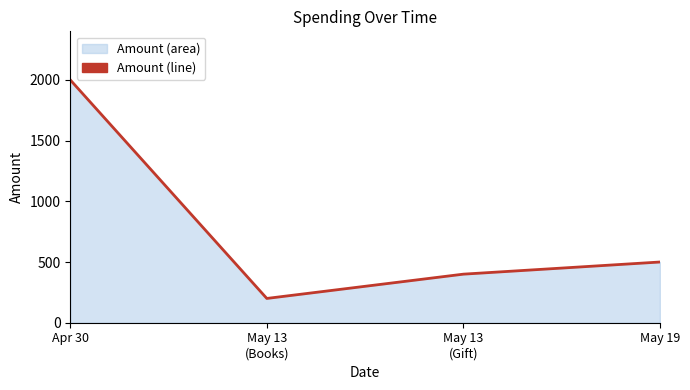

List the labels in order of value, largest first.

Apr 30, May 19, May 13
(Gift), May 13
(Books)